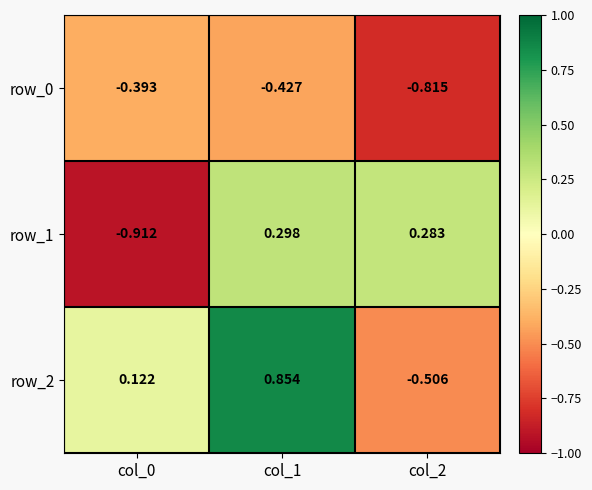

At which category is the sum across all series the highest?

col_1